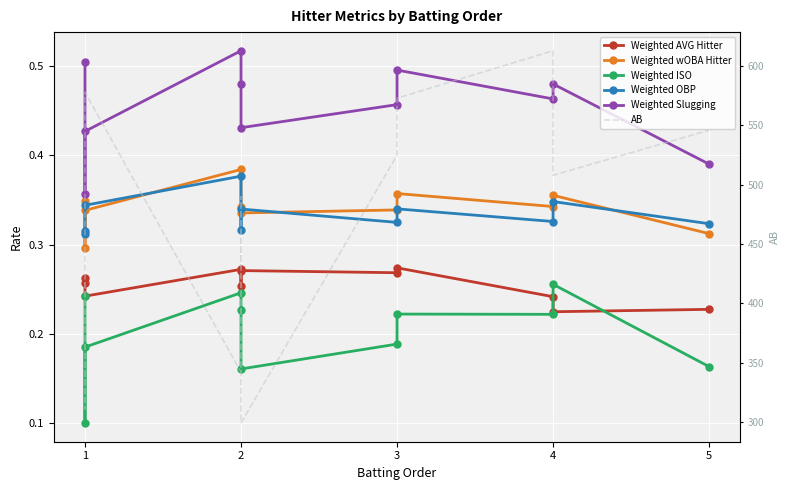

Between 4 and 5, which series saw the biggest shift?

AB